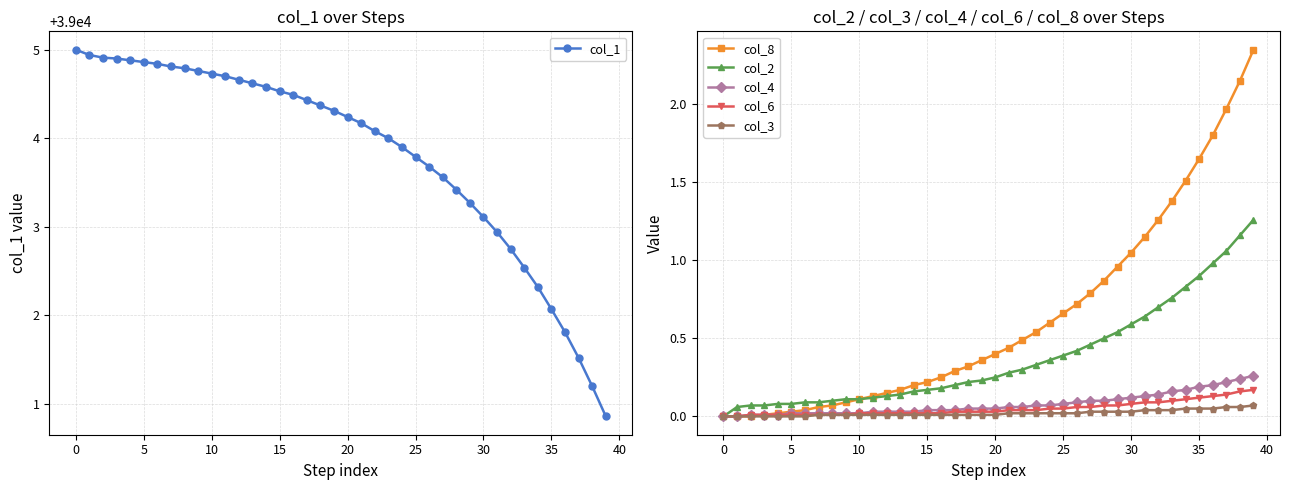

True or false: col_8 and col_6 intersect in this chart.

False